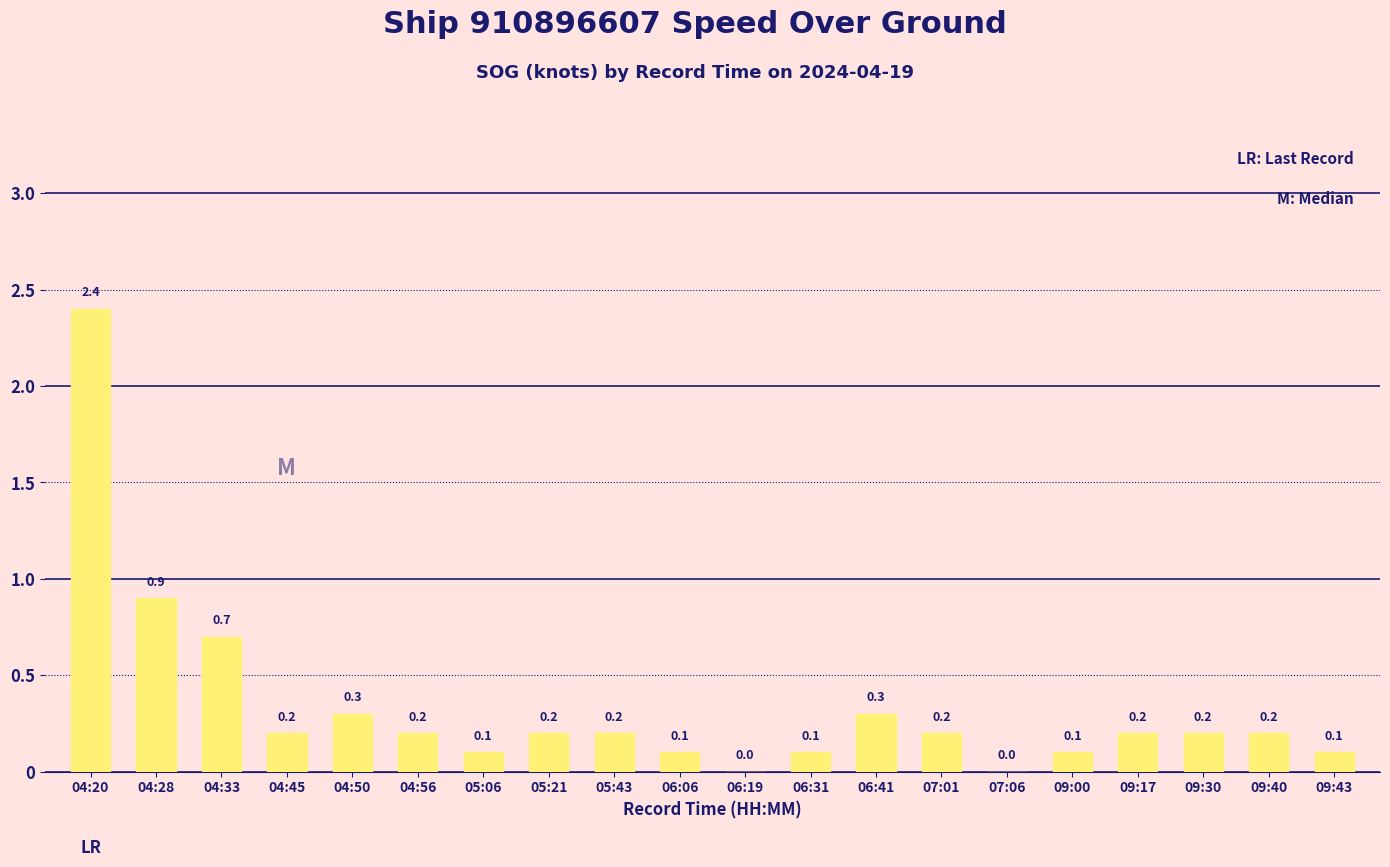

What is the sum of all values?

6.7